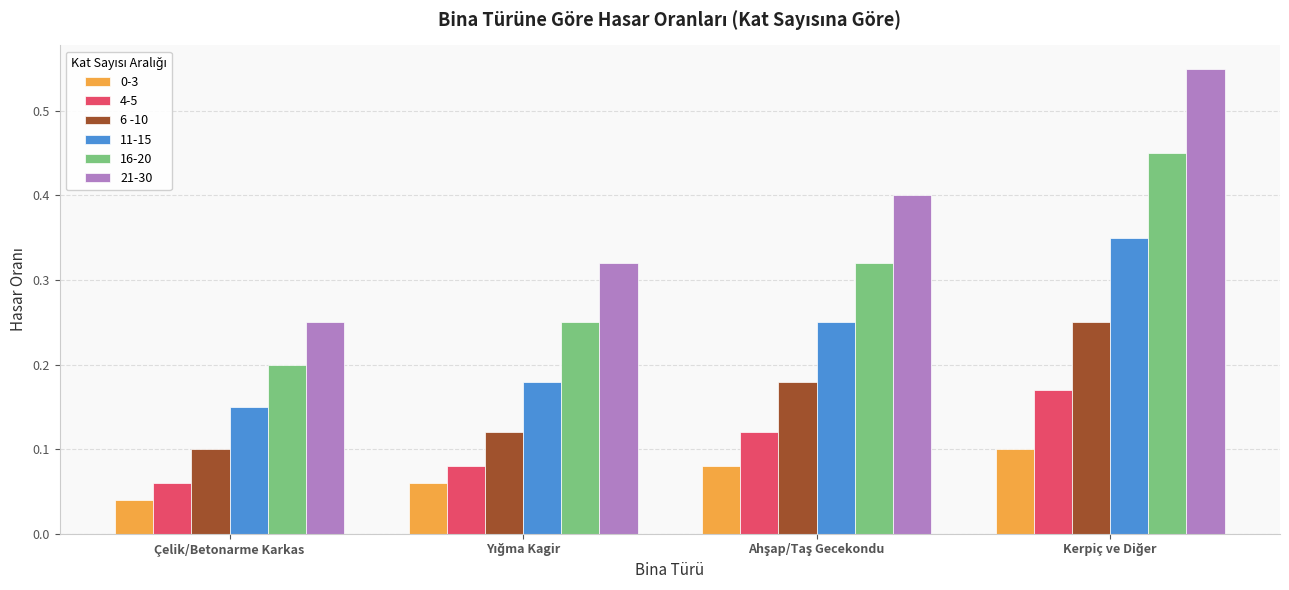

Which series has the largest range (max minus min)?

21-30